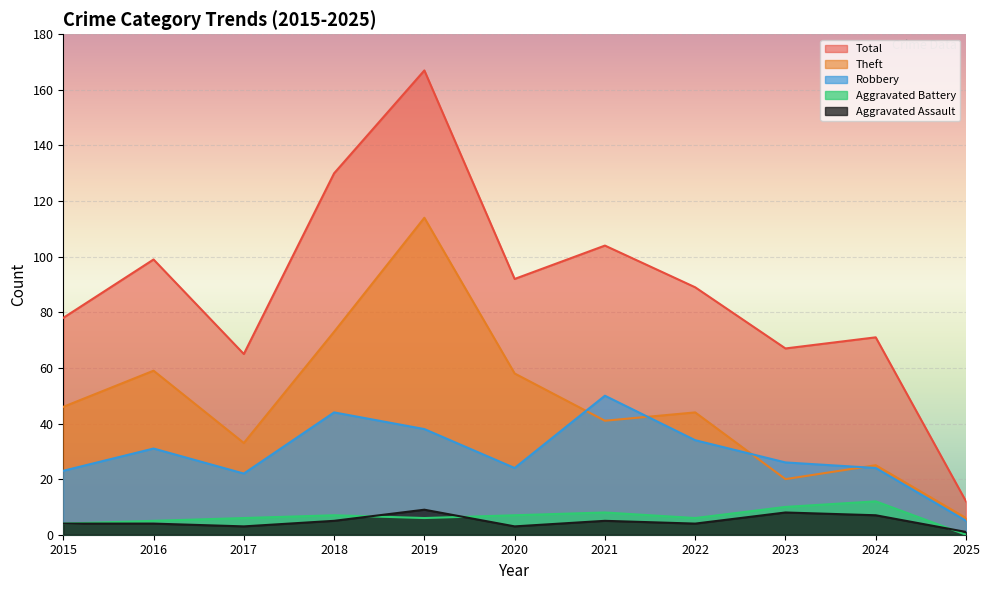

What is the total value across all series at 2015?

155